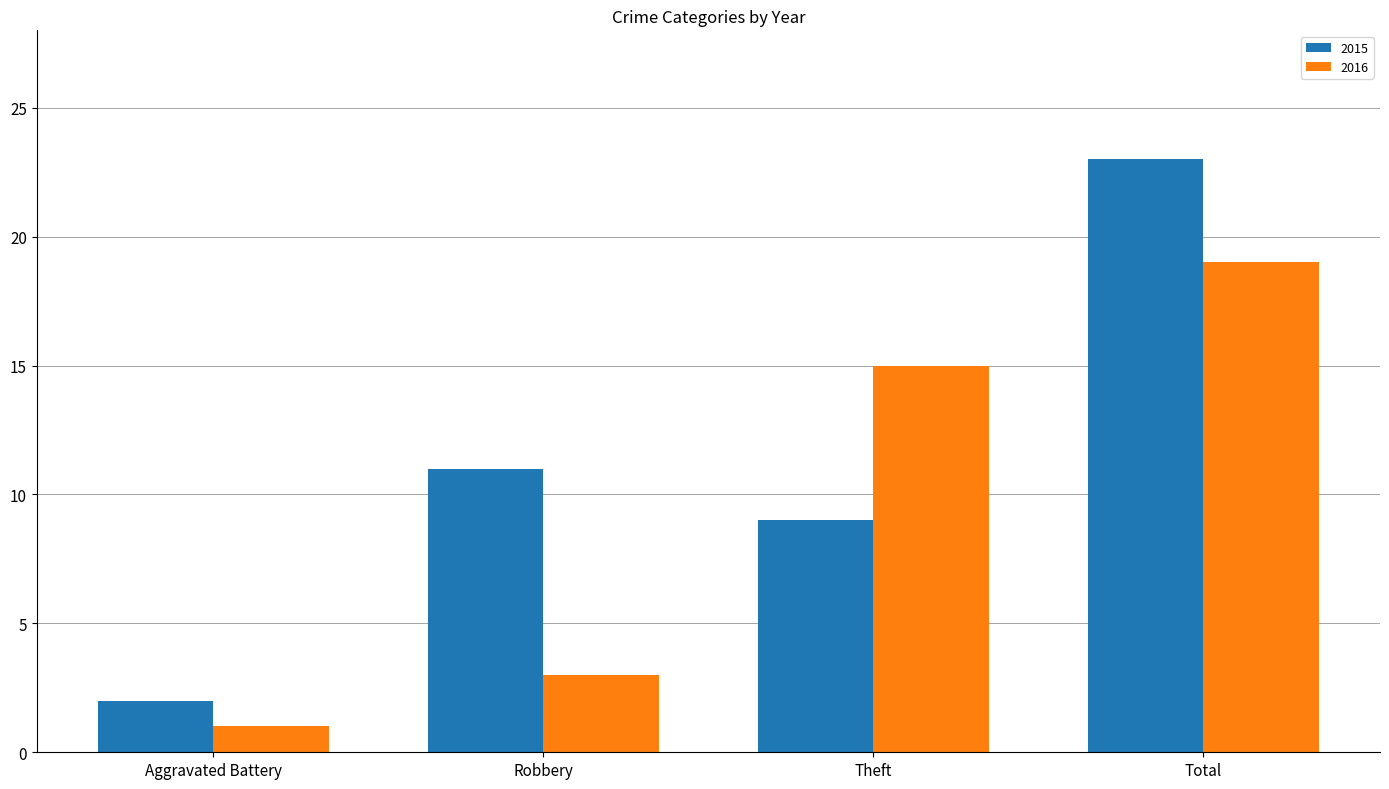

At which category is the sum across all series the highest?

Total